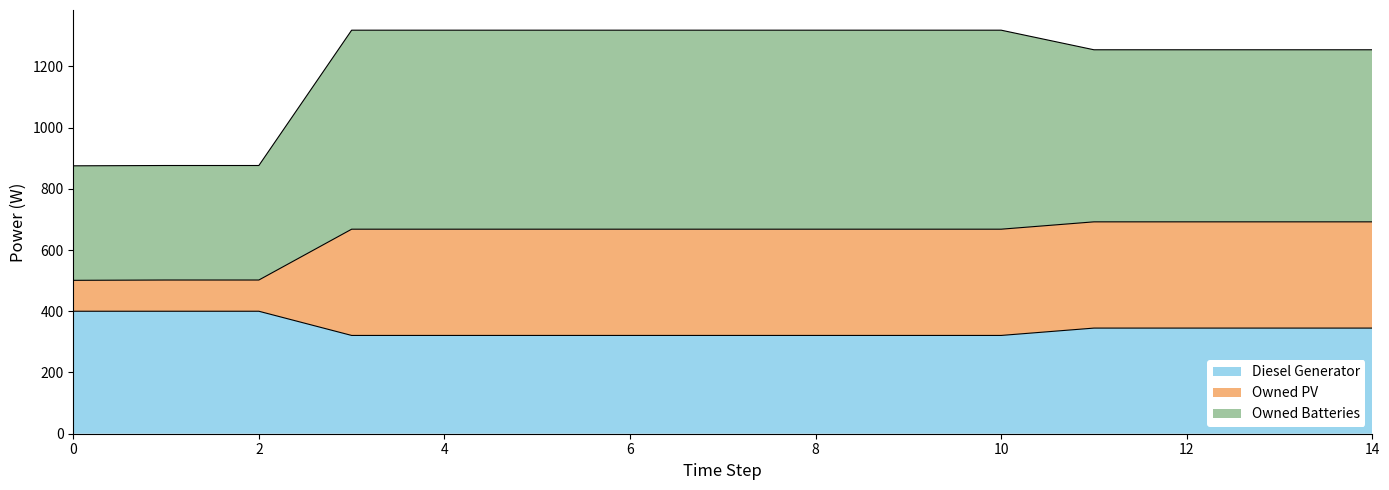

What is the minimum value for Diesel Generator?

321